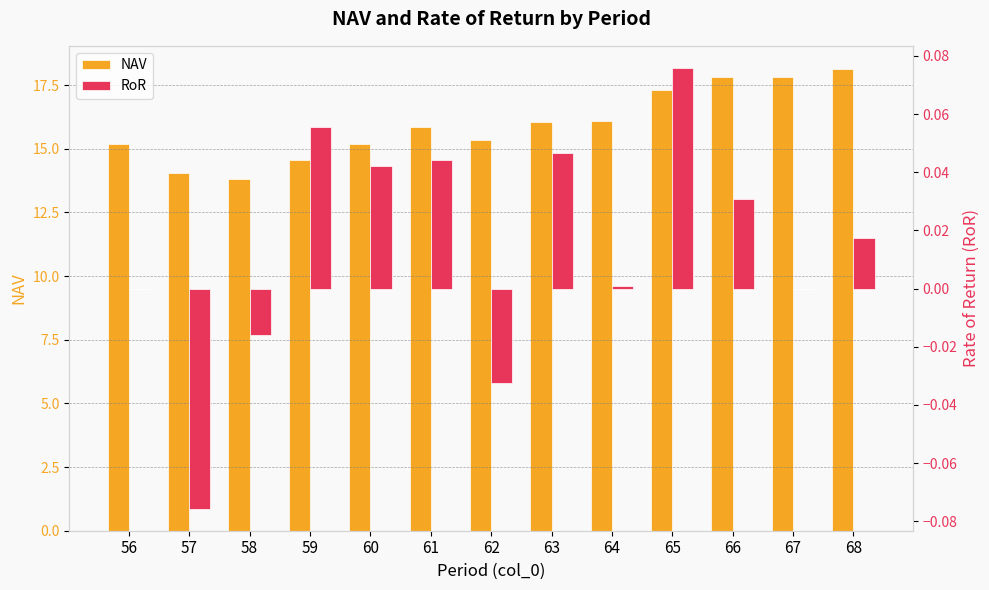

Where does the RoR series first go above 0?

59